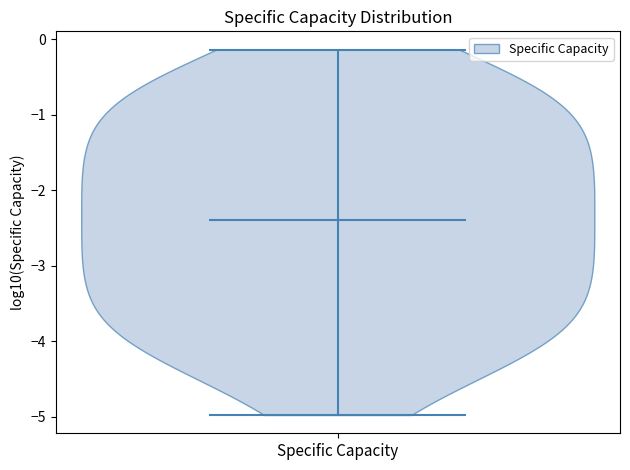

Read this violin plot against the y-axis: where its median line is, and the lowest and highest points the violin reaches. The values are not printed on the chart, so give them approximately, as read against the axis.

median line -2.4, lowest point -5.0, highest point -0.1